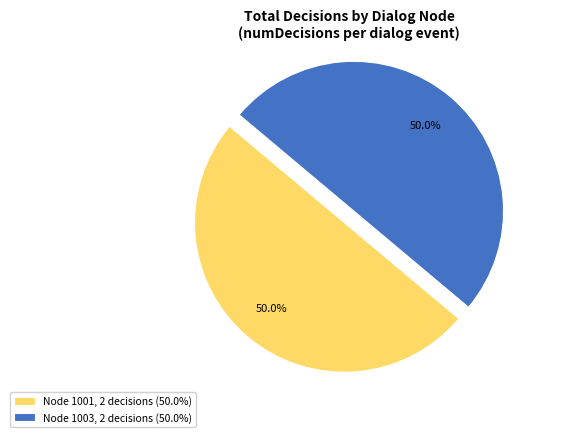

What is the ratio of the value at Node 1001, 2 decisions (50.0%) to the value at Node 1003, 2 decisions (50.0%)?

1.0